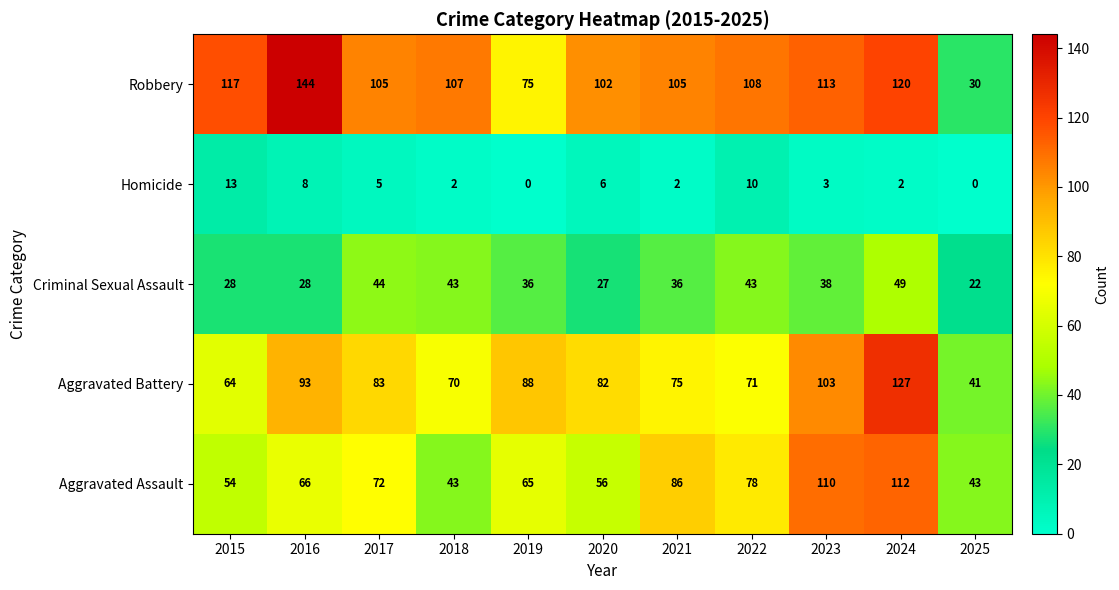

At which label does Homicide reach its peak?

2015